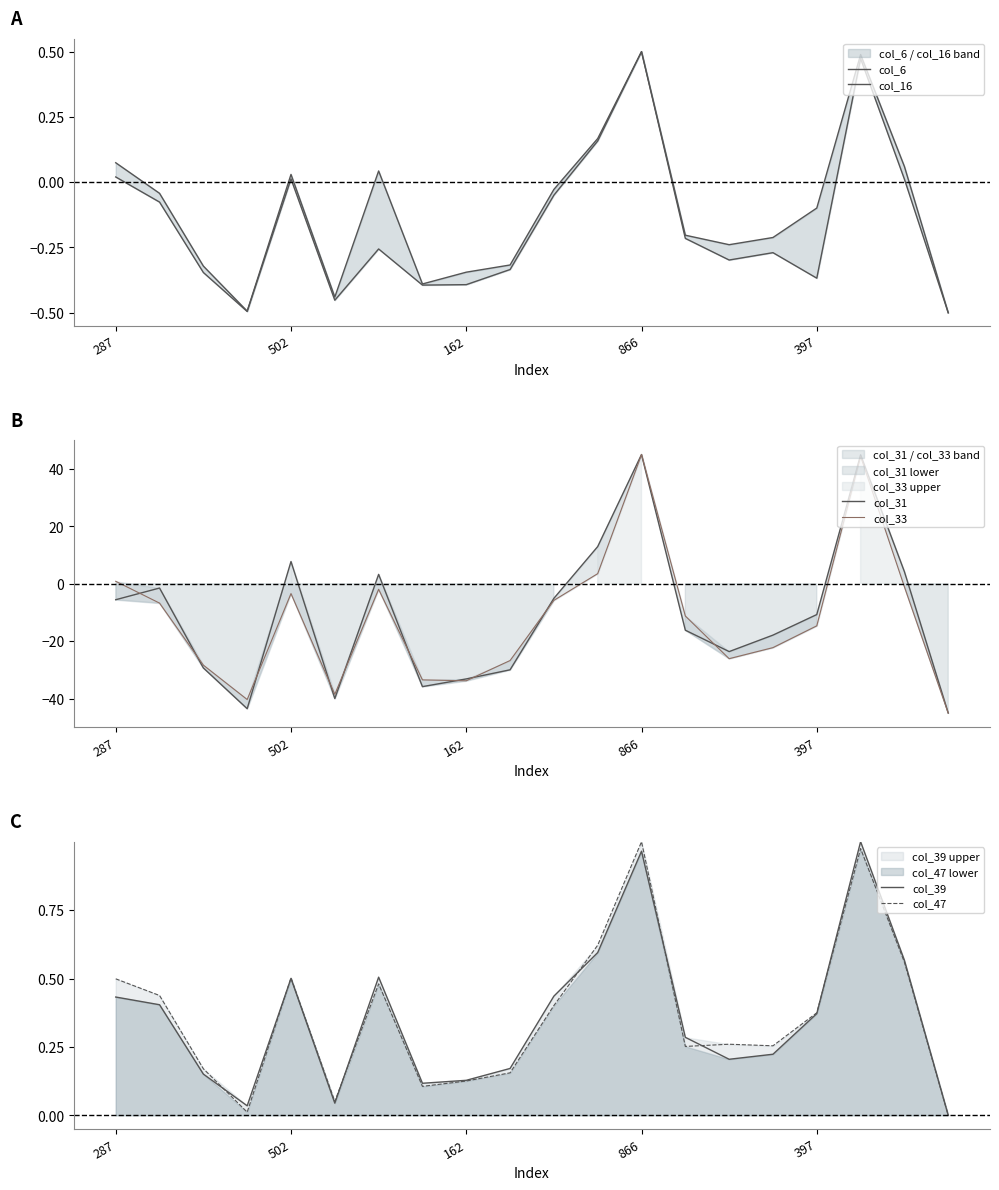

How many data points in col_47 are above 0?

19